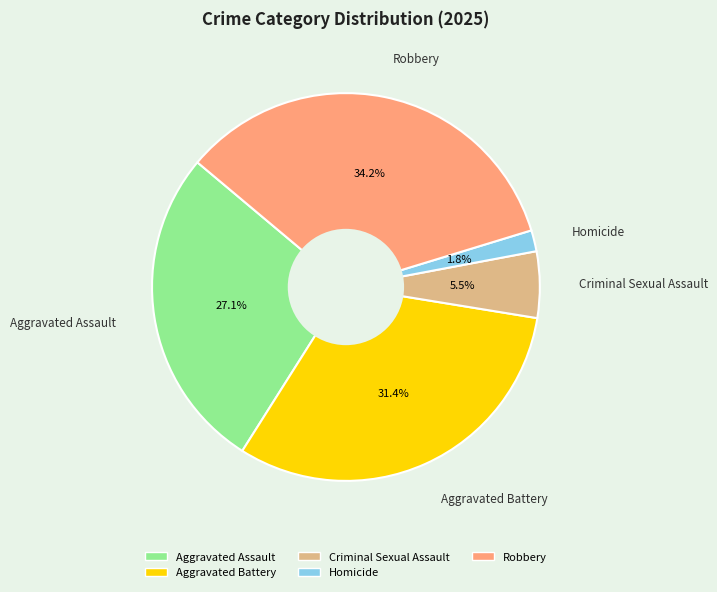

Between Robbery and Aggravated Battery, which is larger?

Robbery